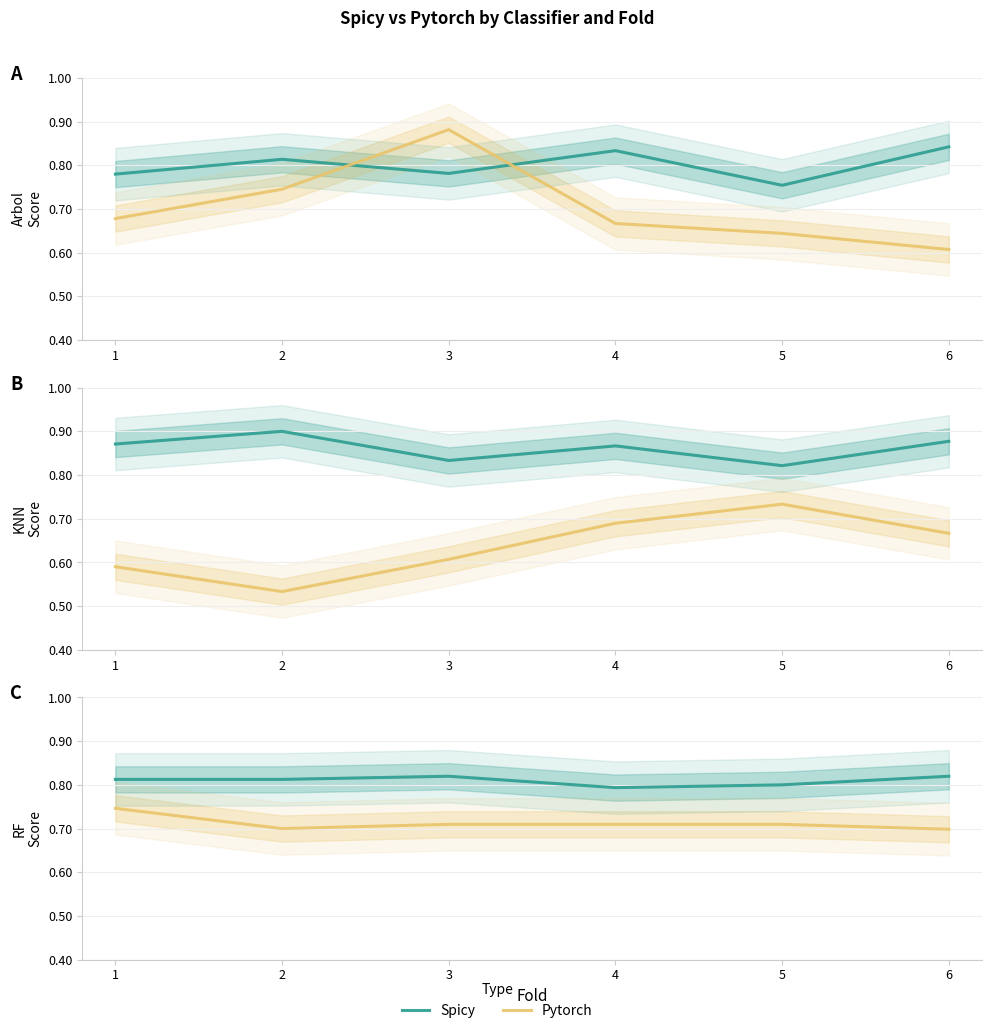

Is the value of Pytorch at 2 greater than the value of Spicy at 3?

No